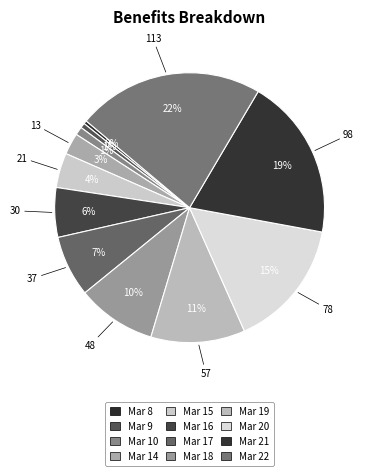

Which category has the smallest portion of the pie?

2020-03-08